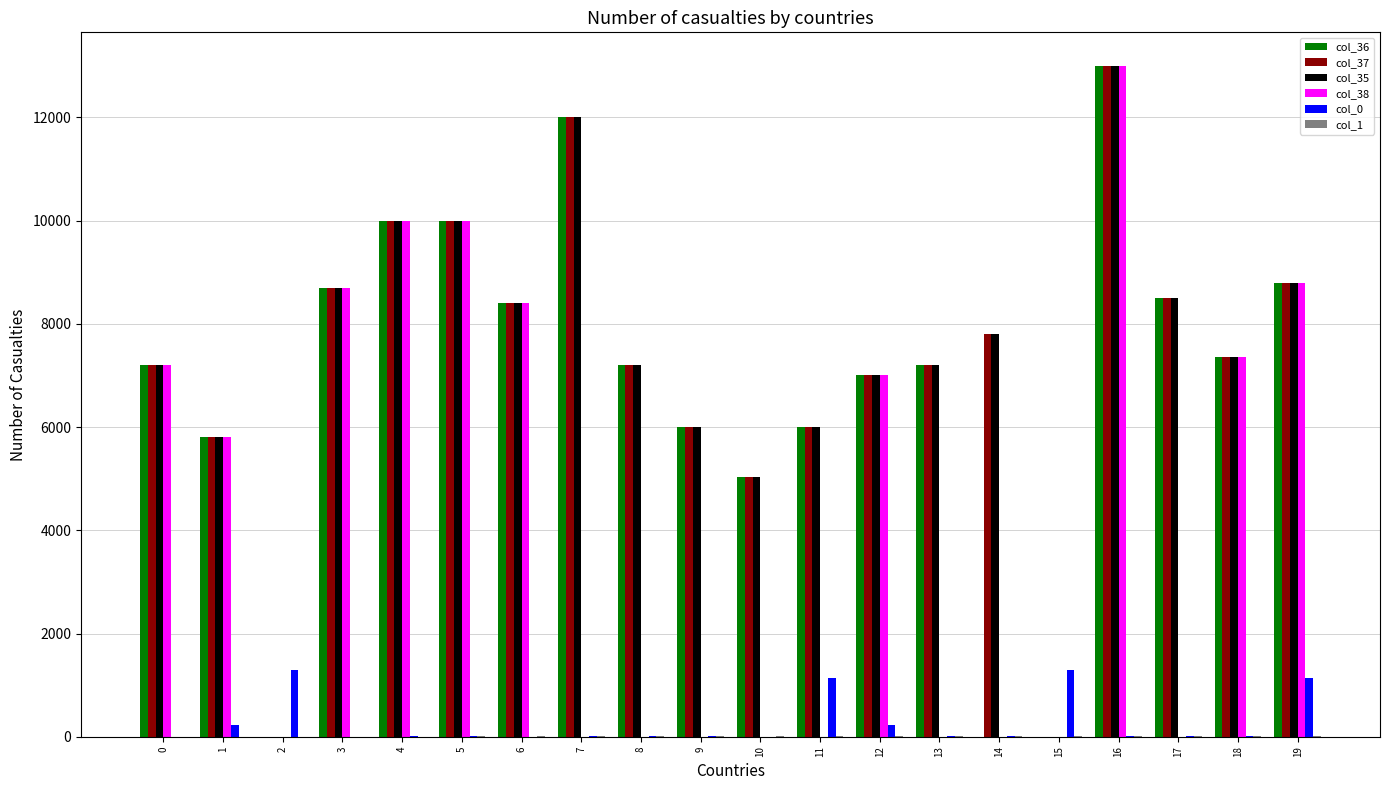

The value of col_37 at 15 is 0. True or false?

True